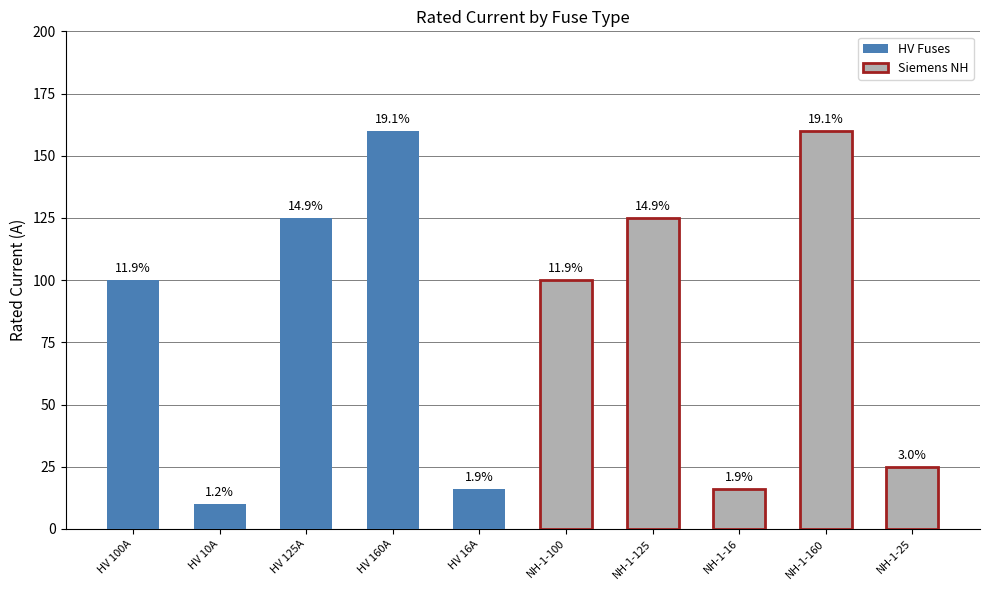

What is the value of the Siemens NH bar at the 1st from the left?

100